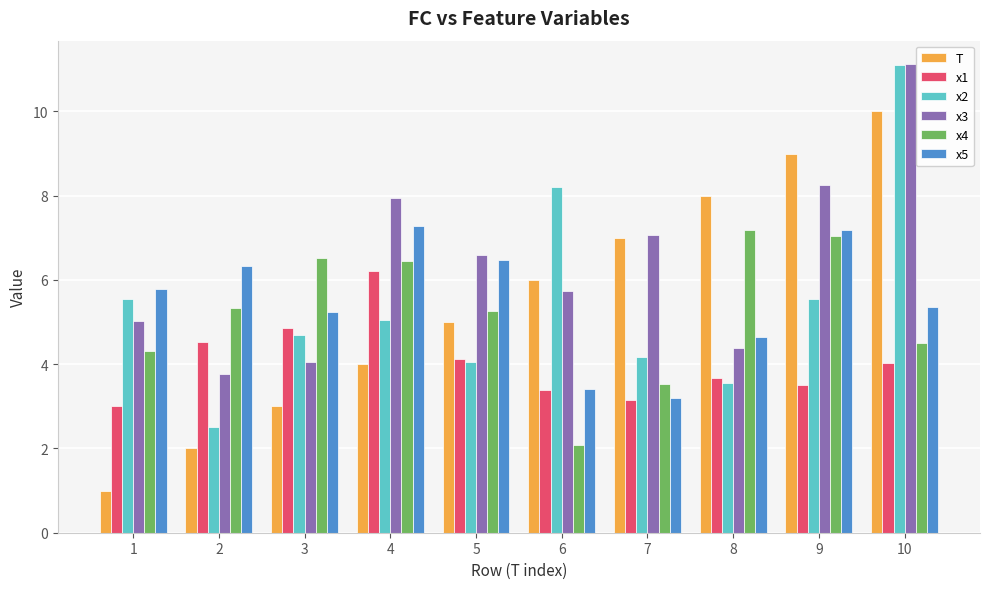

Reading left to right, list all the values displayed in this chart.

T: 1.0	2.0	3.0	4.0	5.0	6.0	7.0	8.0	9.0	10.0
x1: 3.0	4.5	4.8	6.2	4.1	3.4	3.2	3.7	3.5	4.0
x2: 5.5	2.5	4.7	5.1	4.1	8.2	4.2	3.6	5.5	11.1
x3: 5.0	3.8	4.1	8.0	6.6	5.7	7.1	4.4	8.2	11.1
x4: 4.3	5.3	6.5	6.4	5.3	2.1	3.5	7.2	7.0	4.5
x5: 5.8	6.3	5.2	7.3	6.5	3.4	3.2	4.6	7.2	5.3